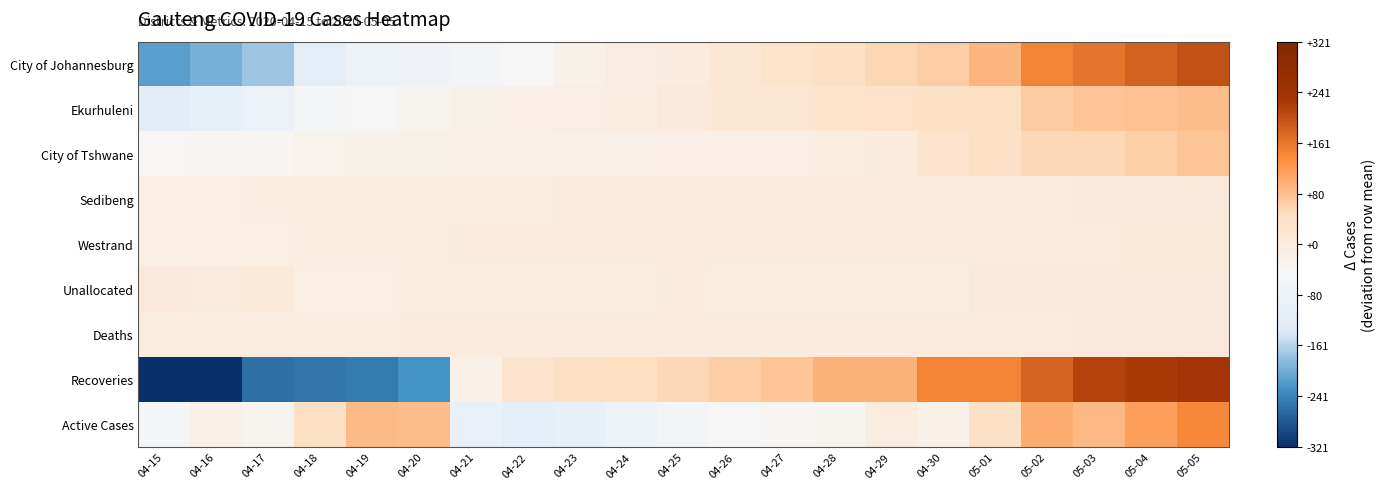

At which category does the chart reach its minimum across all series?

04-15